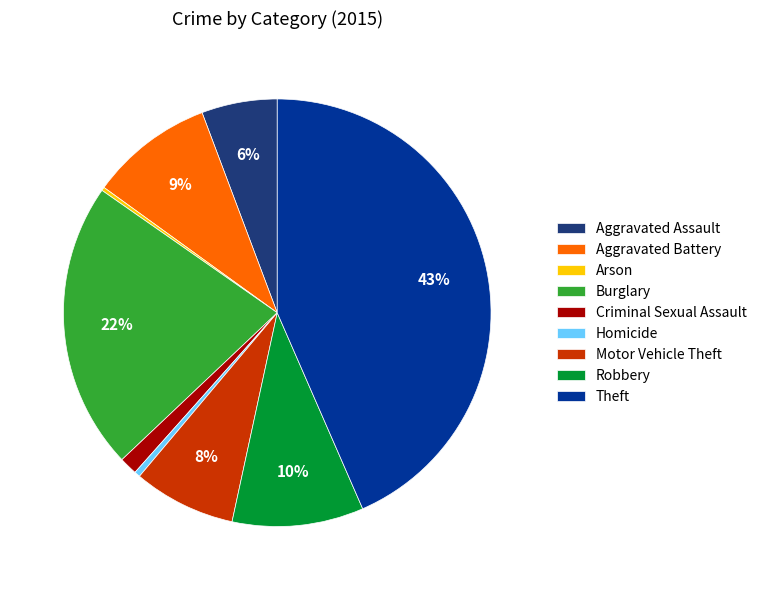

Is Theft the majority of the pie?

No